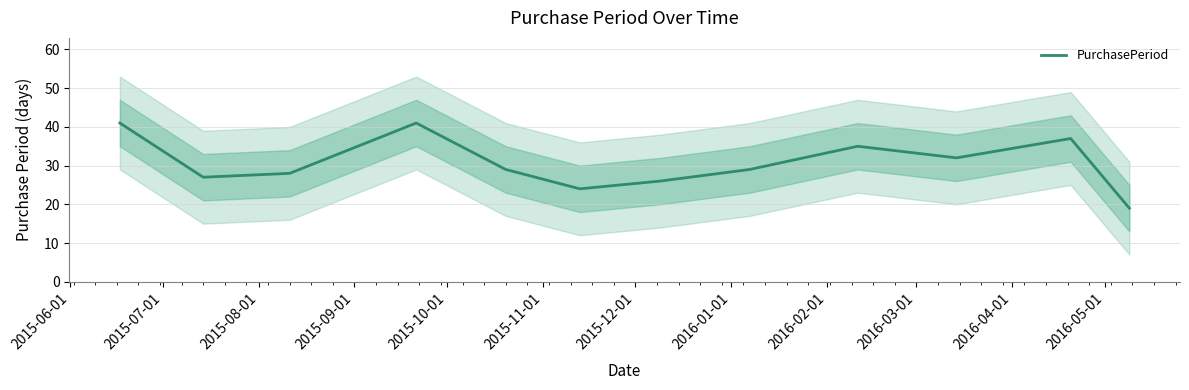

What is the minimum value for PurchasePeriod?

19